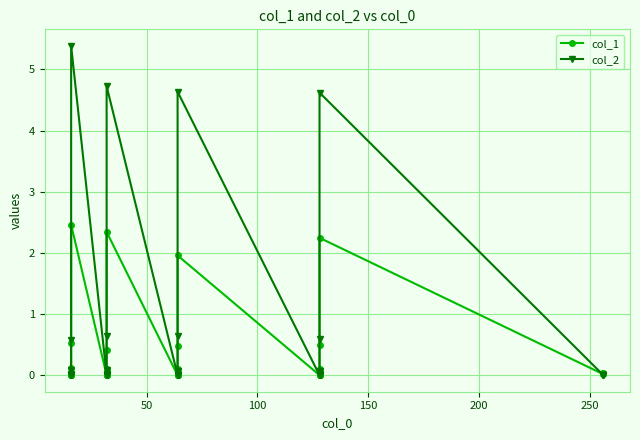

True or false: col_2 and col_1 cross at least once.

True